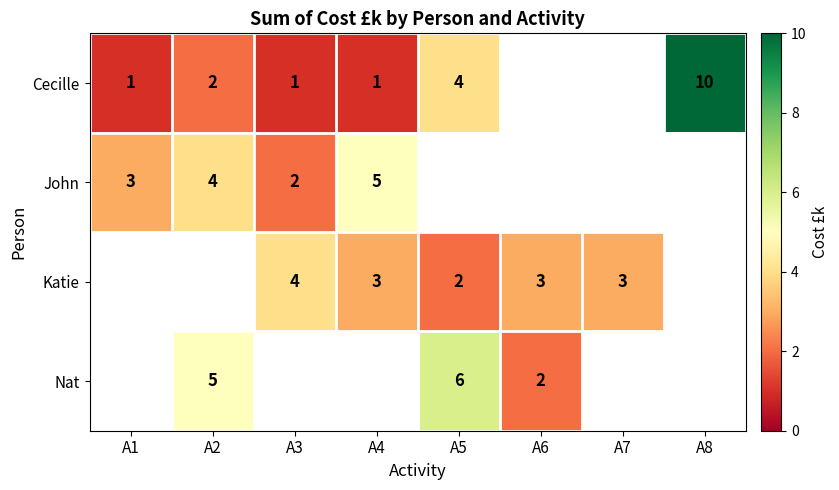

The value of Cecille at A5 is 4. True or false?

True